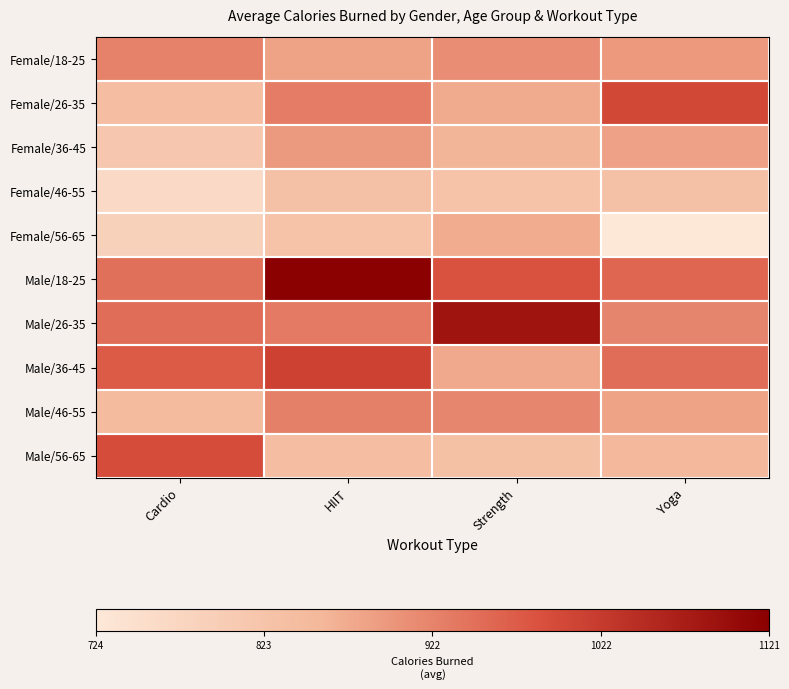

How many distinct data groups are displayed?

10